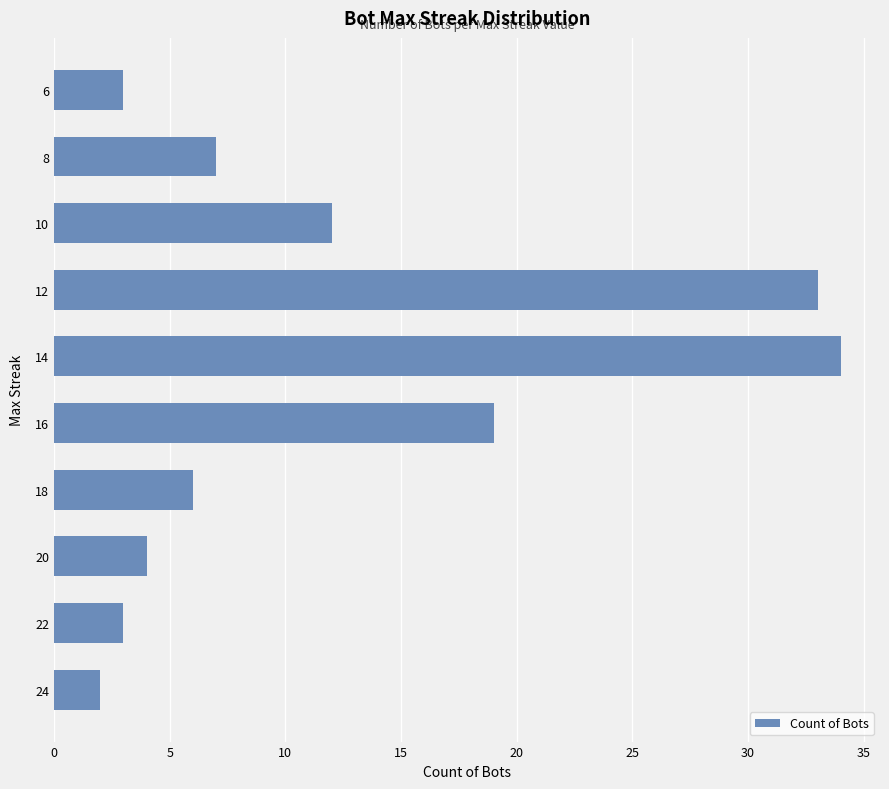

Reading bottom to top, extract all data points from this chart.

24=2	22=3	20=4	18=6	16=19	14=34	12=33	10=12	8=7	6=3